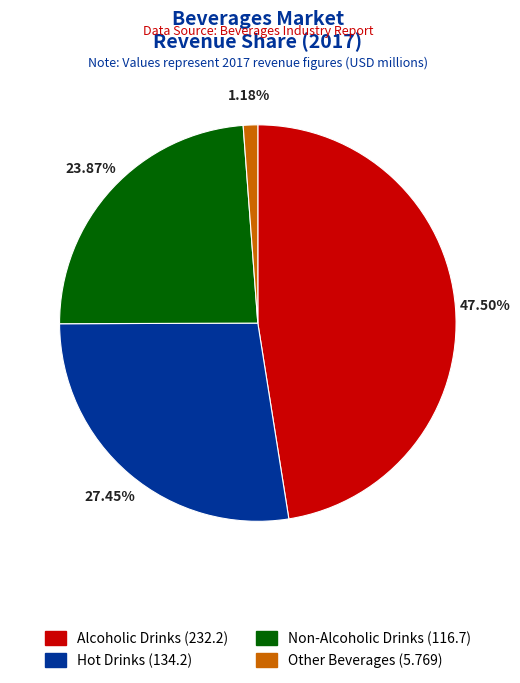

What percentage is the Other Beverages slice, to the nearest percent?

1%